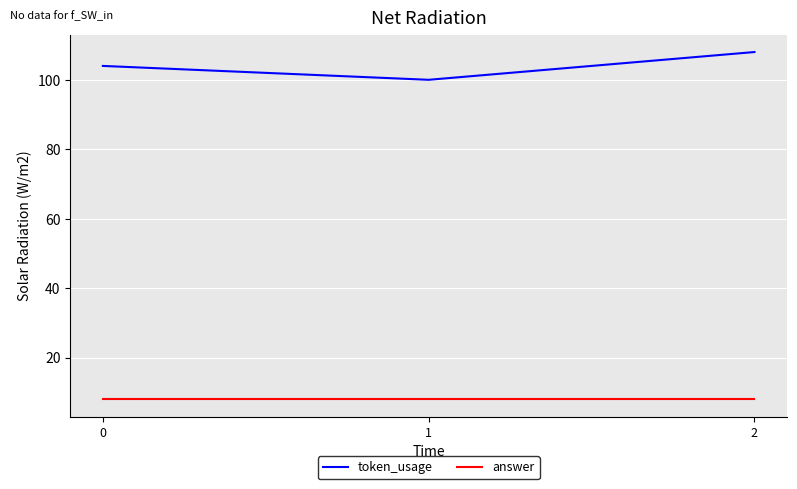

What is the sum of all token_usage values?

312